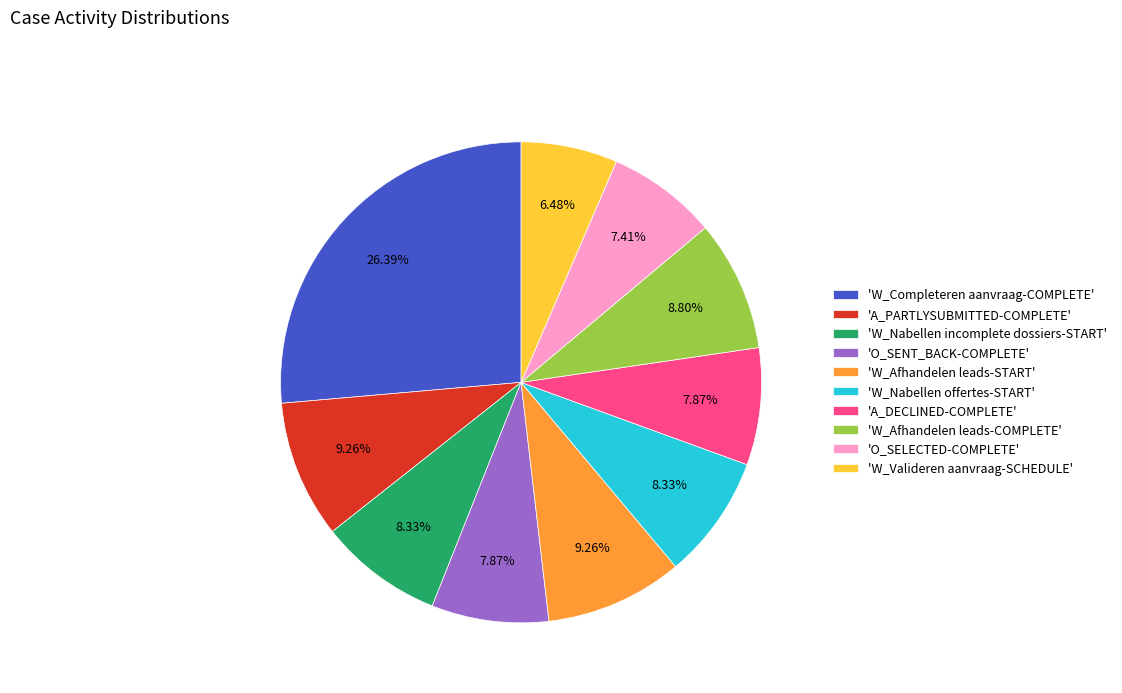

Between 'O_SELECTED-COMPLETE' and 'A_PARTLYSUBMITTED-COMPLETE', which is larger?

'A_PARTLYSUBMITTED-COMPLETE'